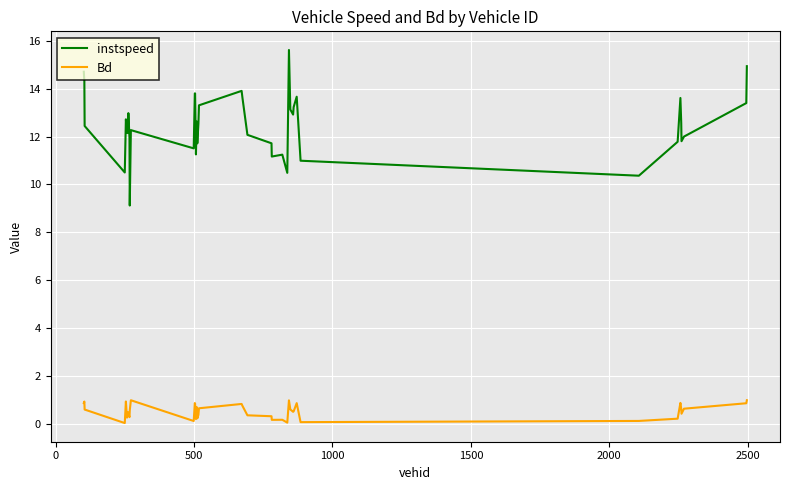

What is the highest value of the Bd series?

1.0